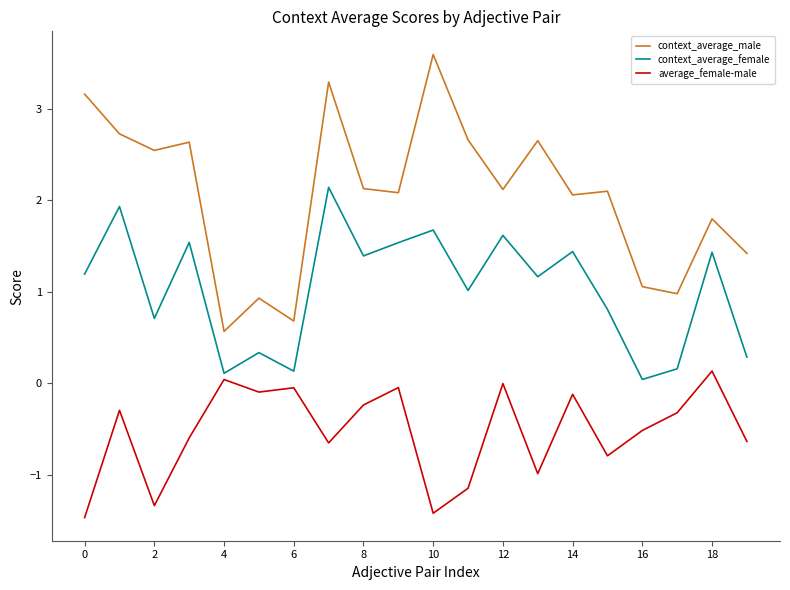

What is the minimum value for context_average_male?

0.6